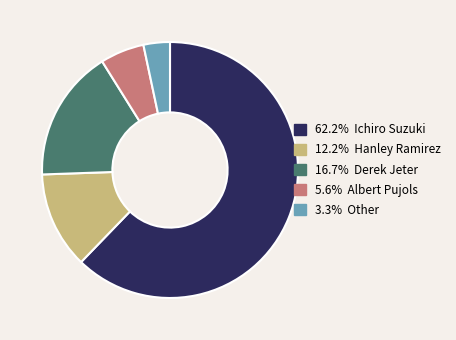

How many slices are in this pie chart?

5